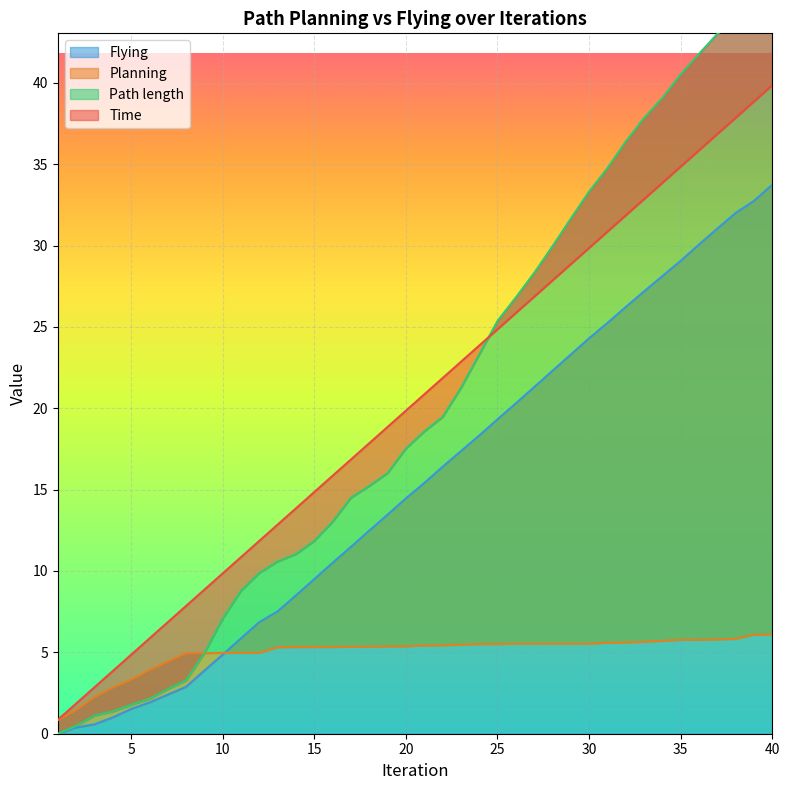

True or false: Flying has more than 1 points higher than both neighbors.

False